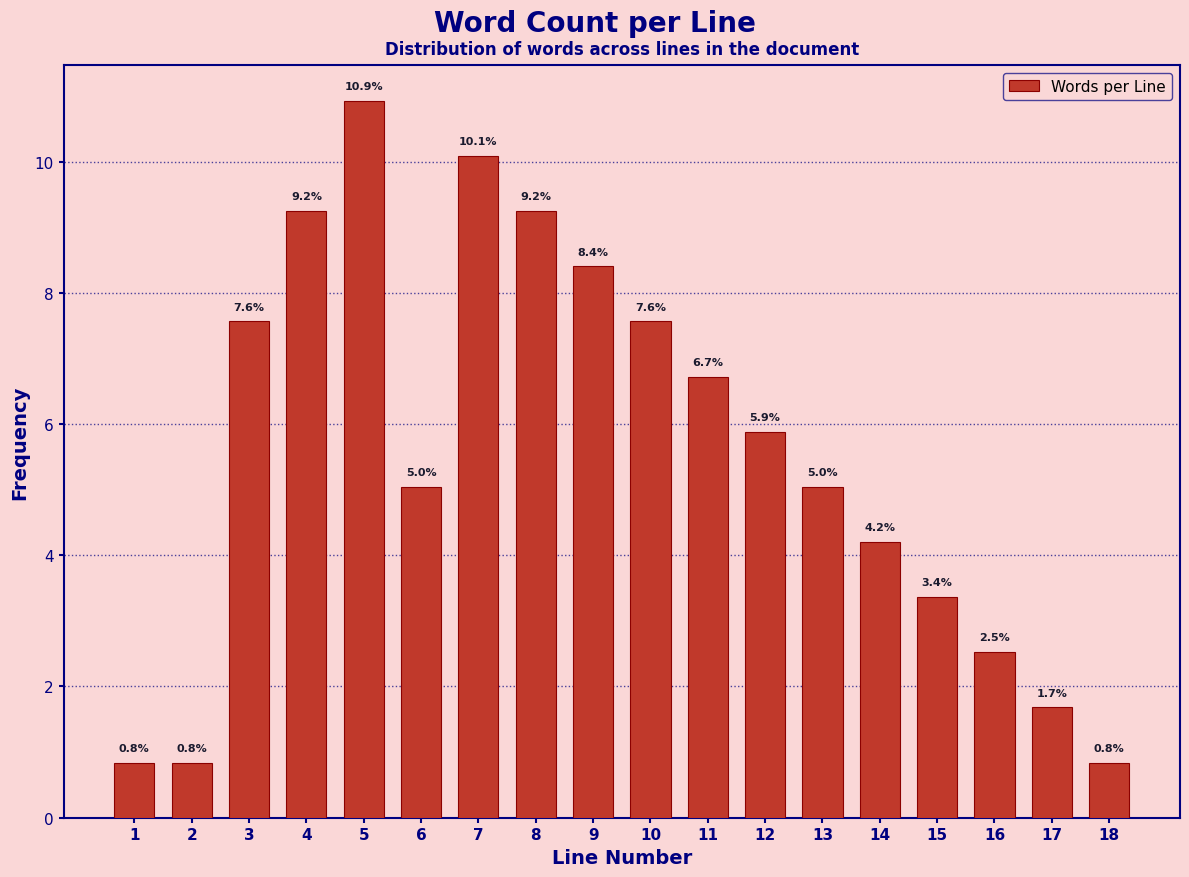

Which range on the x-axis has the tallest bar?

4.5 to 5.5